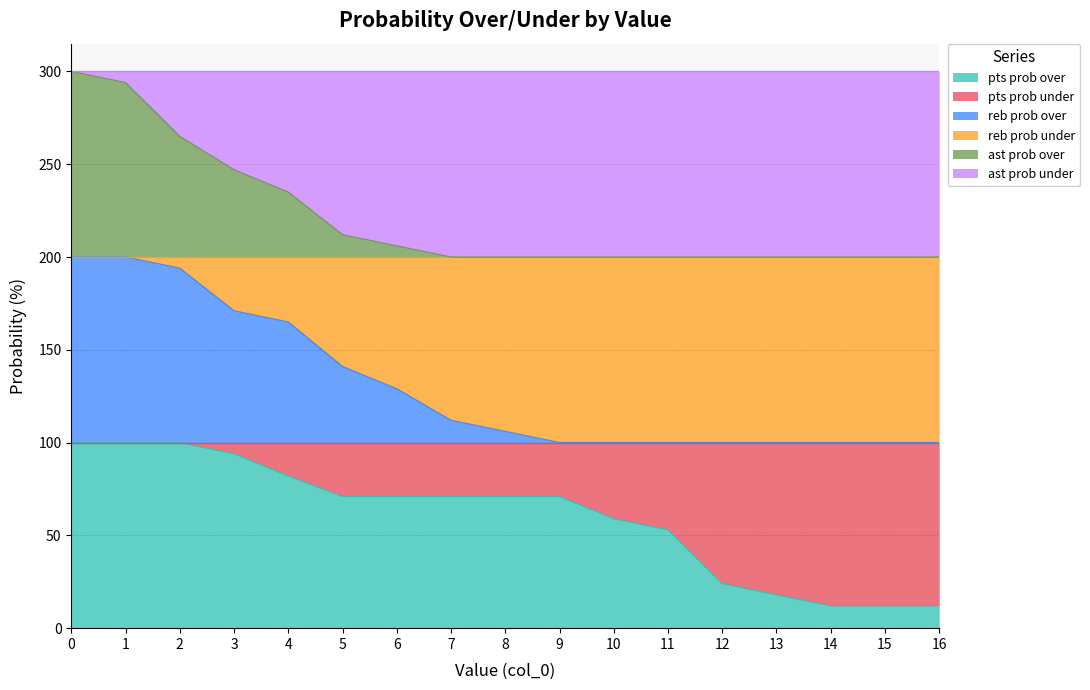

The value of pts prob over at 10 is 25. True or false?

False